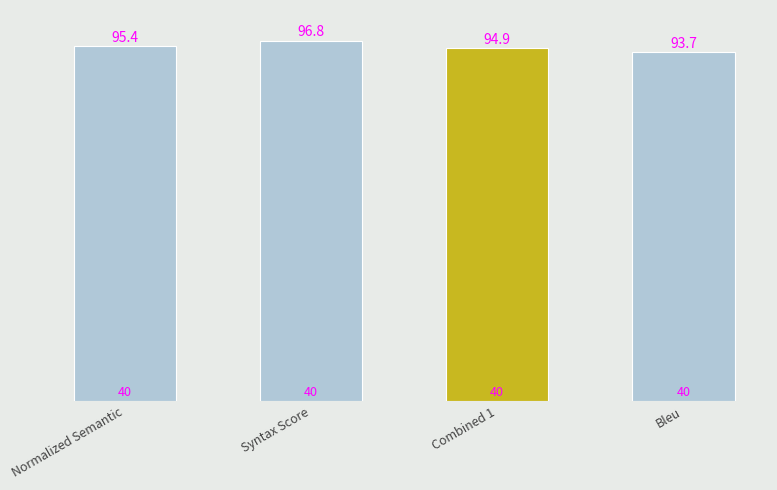

Reading left to right, extract all data points from this chart.

Normalized Semantic=95.4	Syntax Score=96.8	Combined 1=94.9	Bleu=93.7